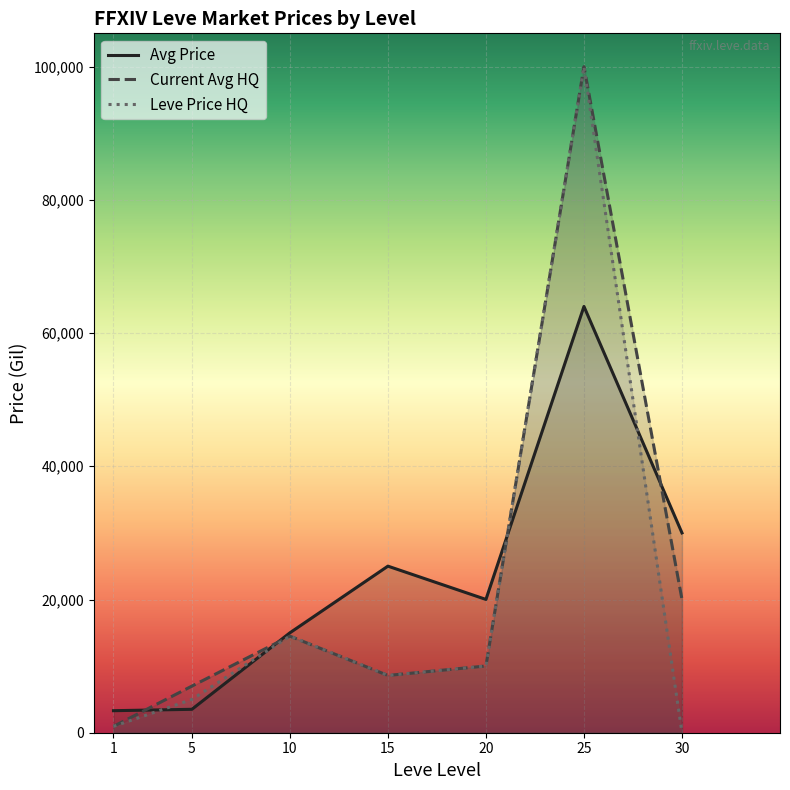

At which label does Current Avg HQ reach its minimum?

1